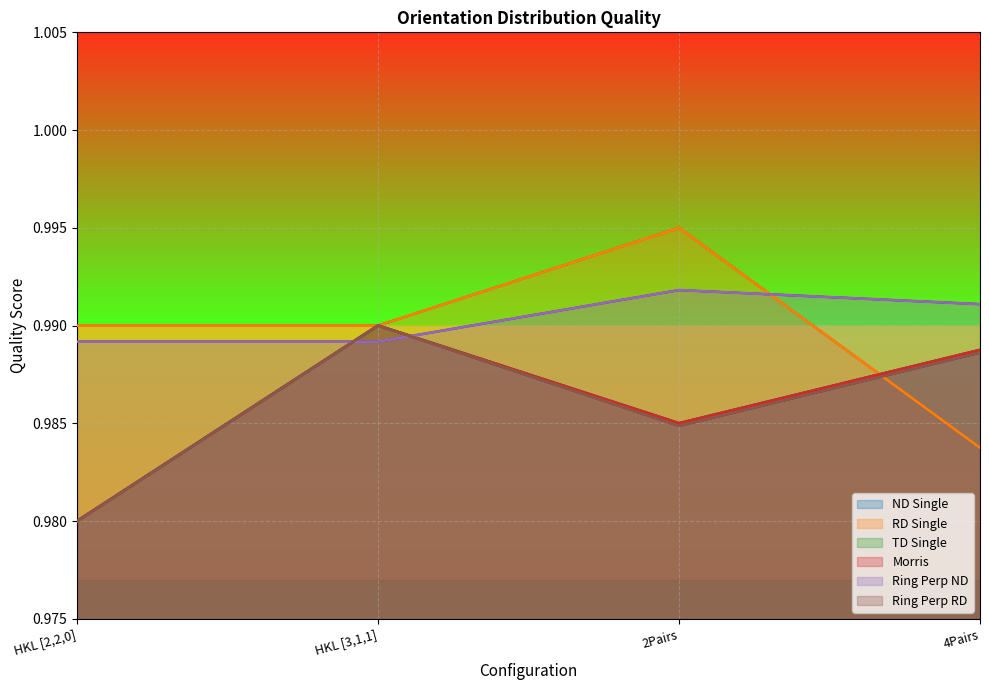

What is the sum of all Ring Perp ND values?

4.0